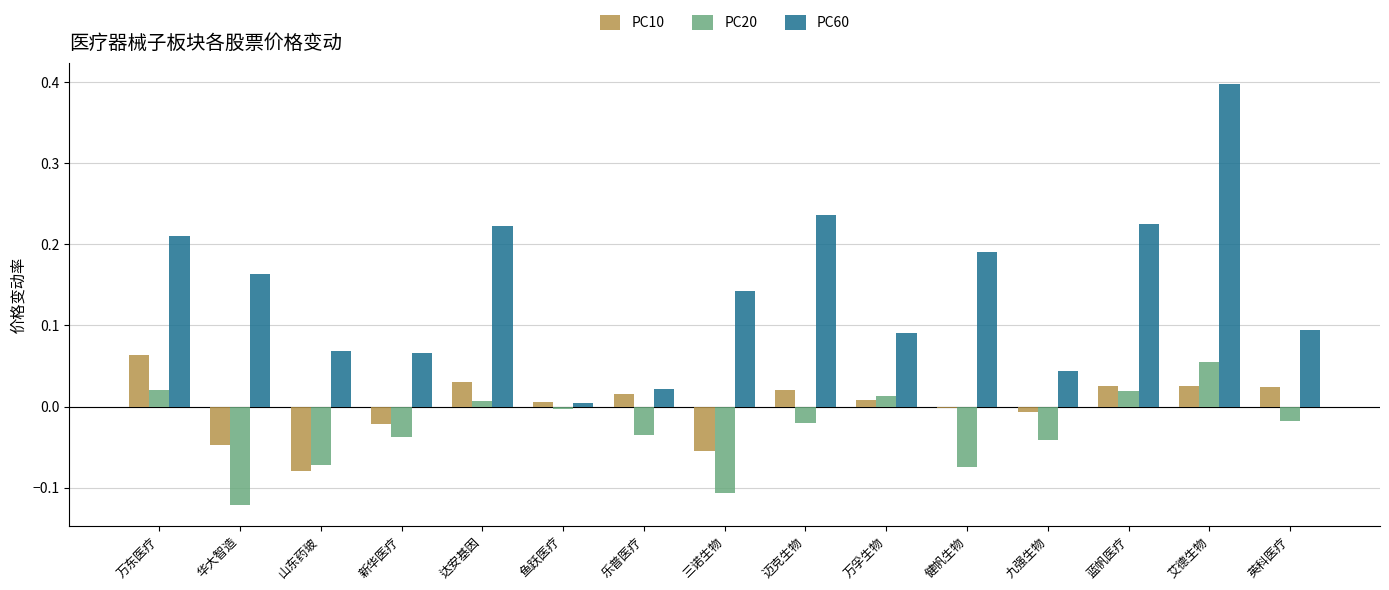

How many data points does each series have?

15